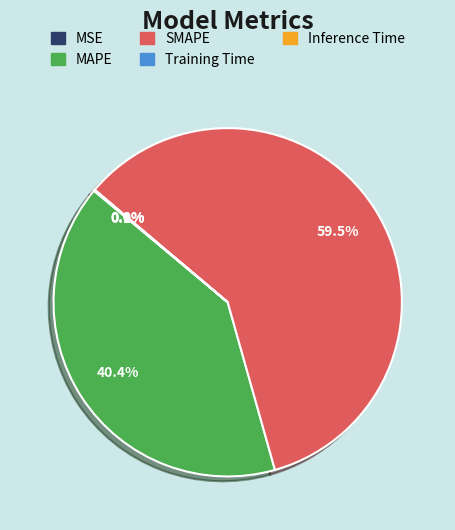

Combined, what portion of the pie is SMAPE and MAPE?

99.9%